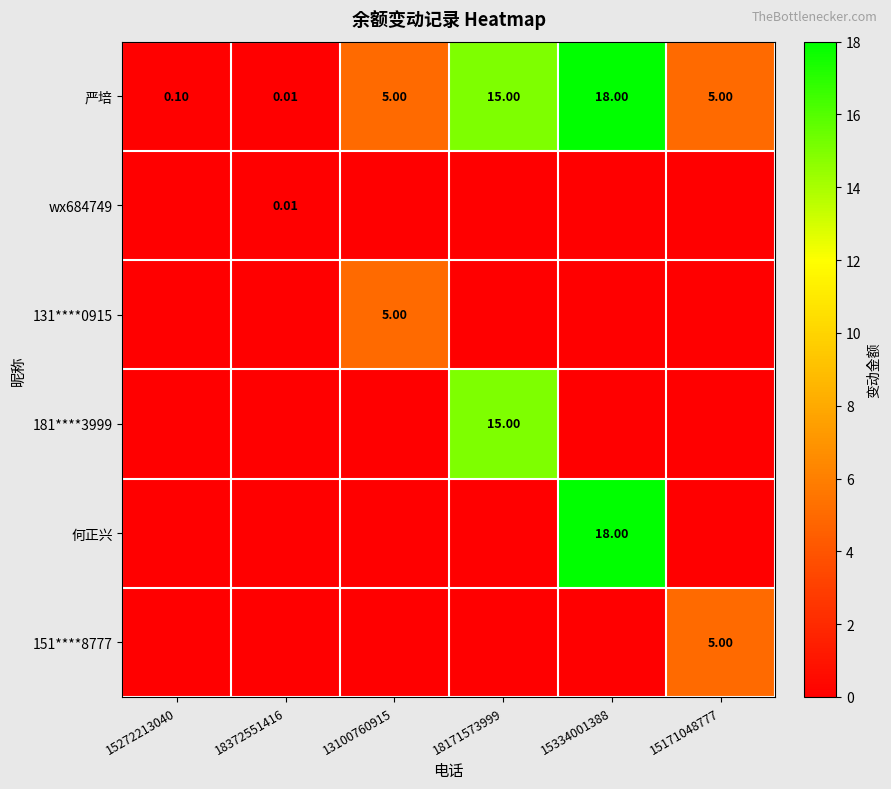

What is the spread (max minus min) of values at 15272213040?

0.1